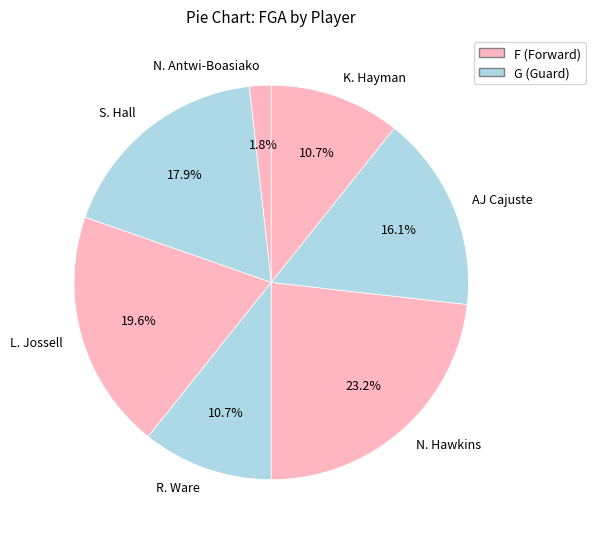

Is N. Antwi-Boasiako the majority of the pie?

No